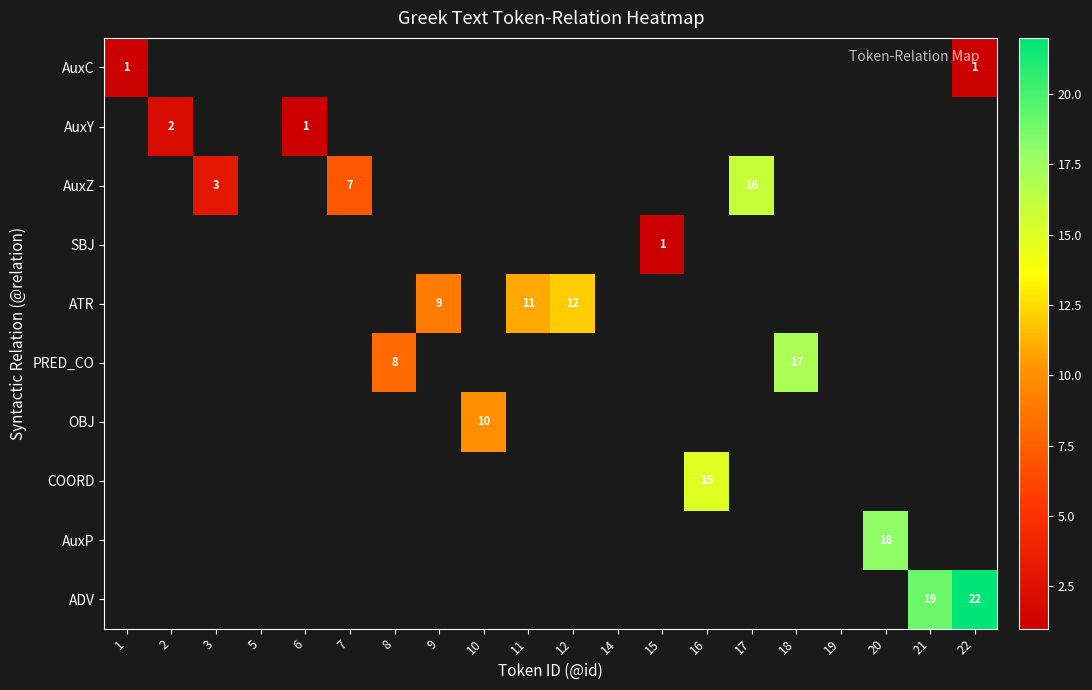

The AuxZ series shows 4 at 3. True or false?

False